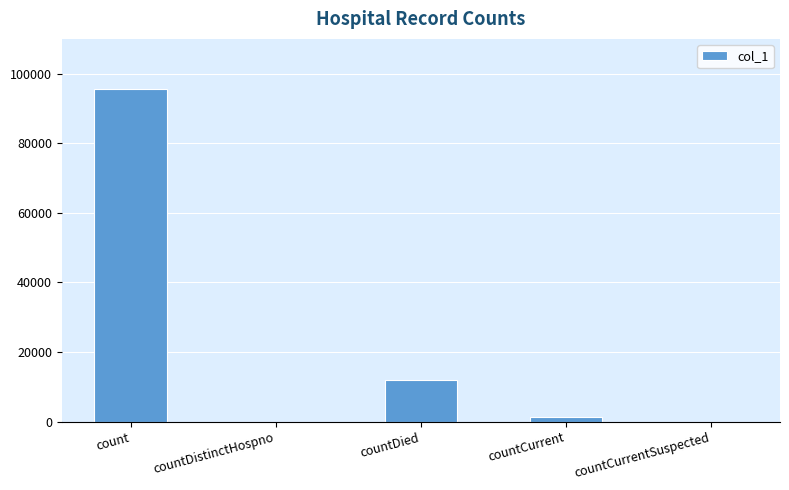

What is the average value?

21744